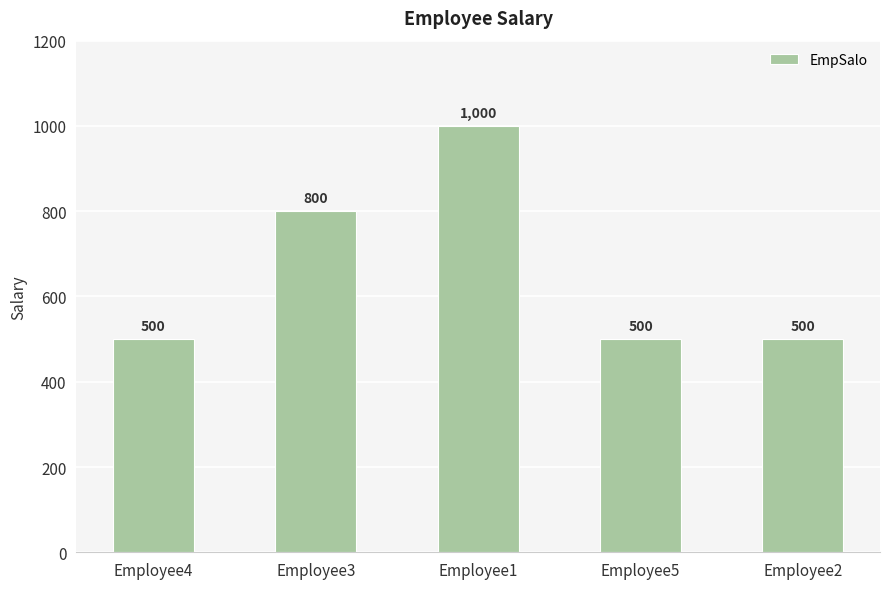

Does the chart contain stacked bars?

No